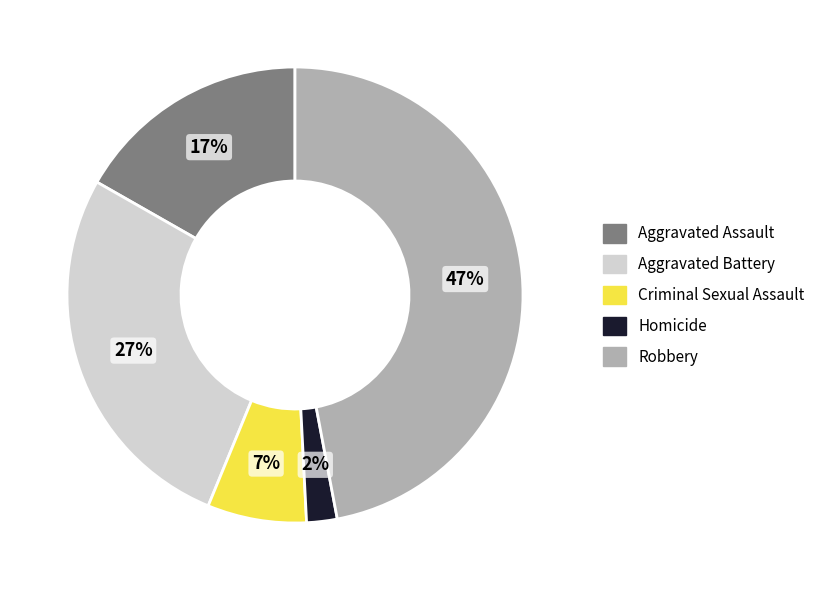

Which category has the smallest portion of the pie?

Homicide